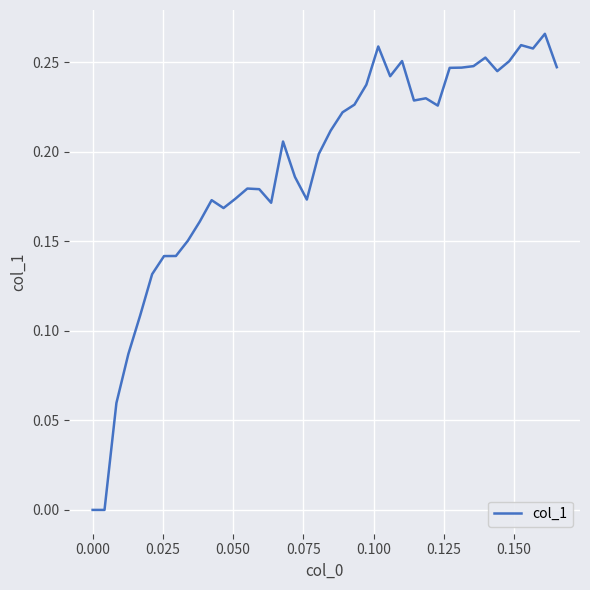

What is the maximum value shown in the chart?

0.3